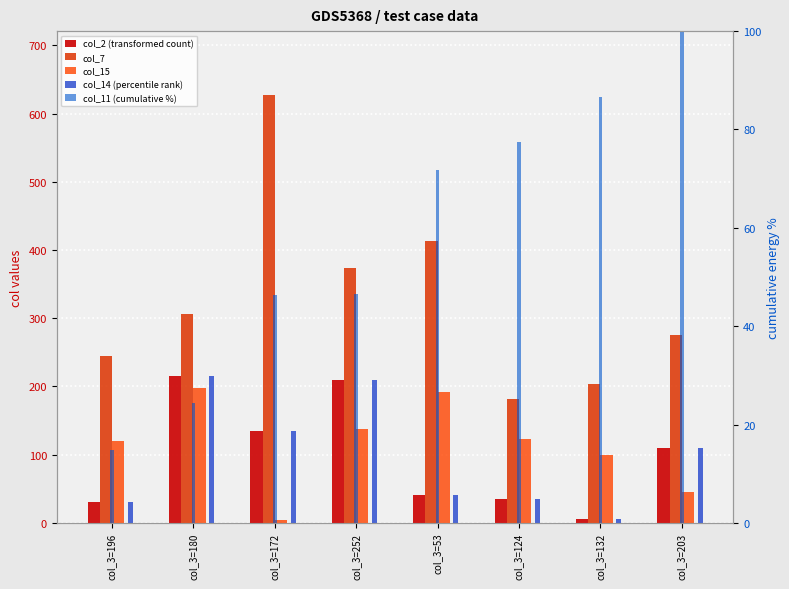

List the labels in order of col_2 (transformed count) value, largest first.

col_3=180, col_3=252, col_3=172, col_3=203, col_3=53, col_3=124, col_3=196, col_3=132